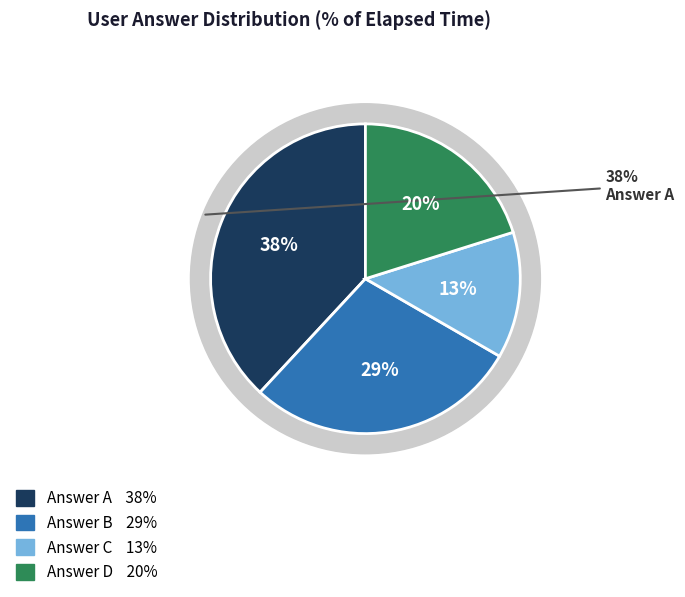

True or false: q6213 accounts for 1% of the total.

False